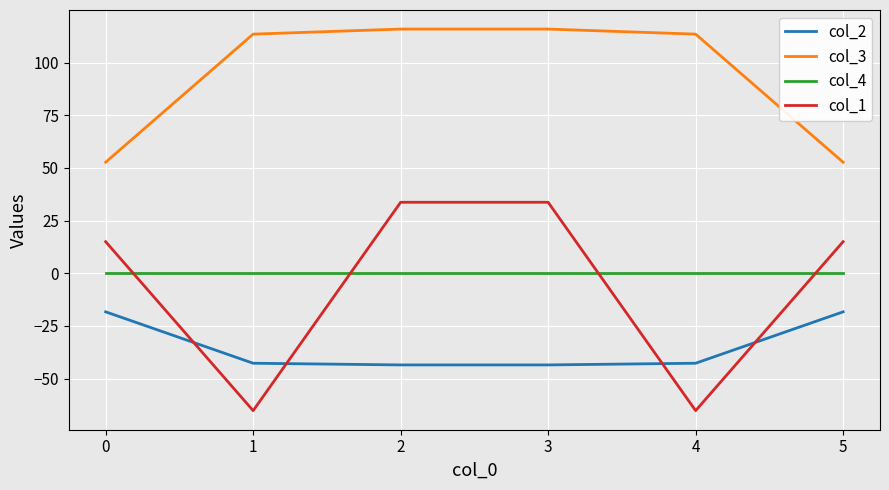

What is the spread (max minus min) of values at 4?

178.7